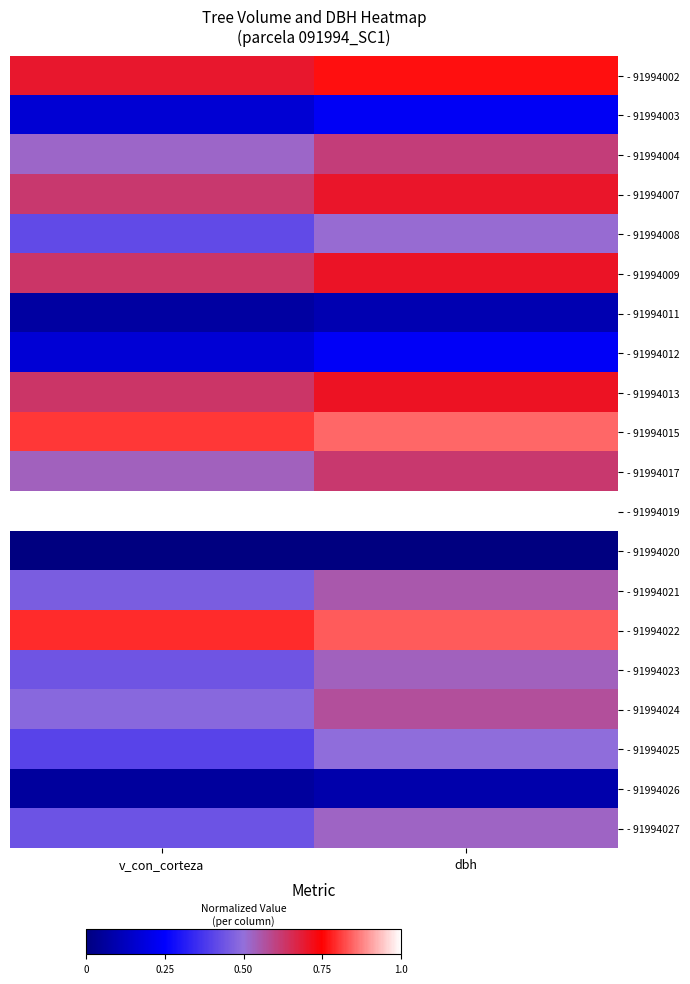

Which has a higher value, v_con_corteza or dbh?

dbh